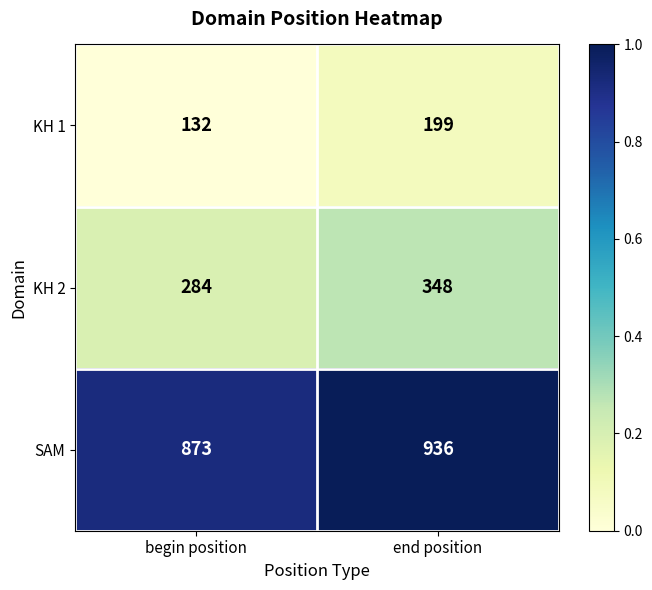

The SAM series shows 353 at begin position. True or false?

False